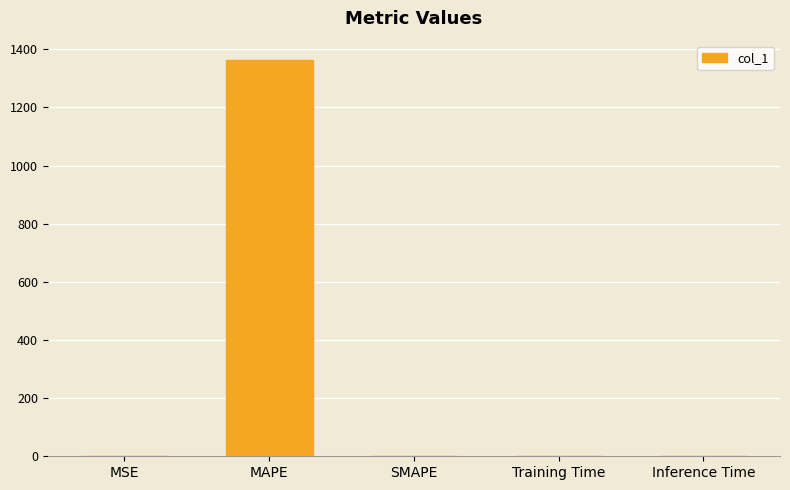

How many data points are above 0?

4